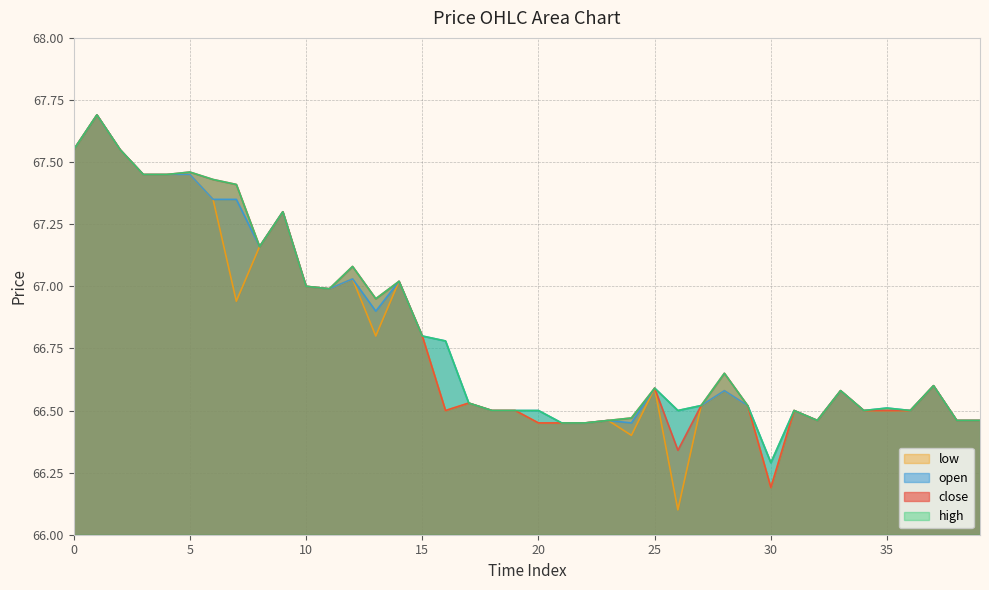

True or false: close and open cross at least once.

False